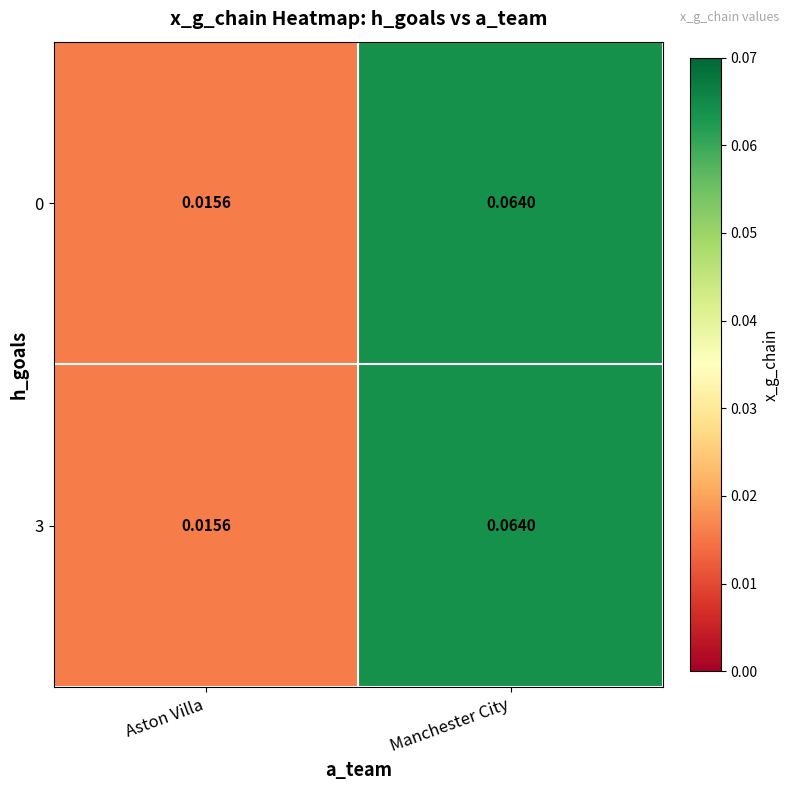

Which category has the highest value across all series?

Manchester City